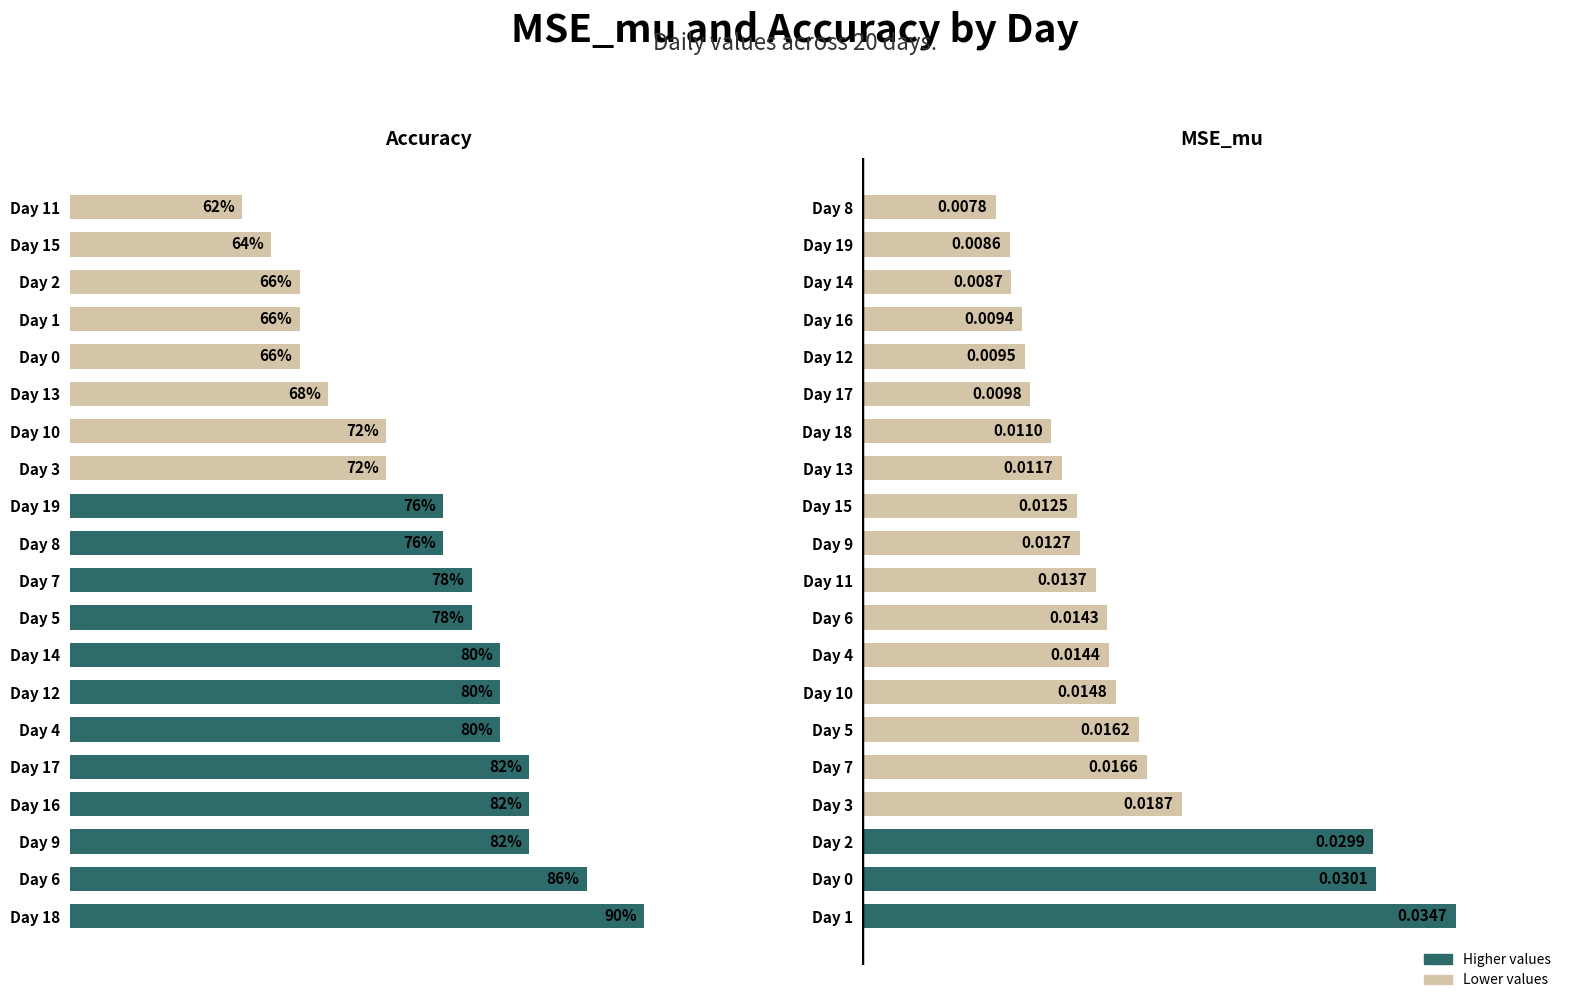

What is the difference between the second highest and minimum values in the Accuracy series?

0.2